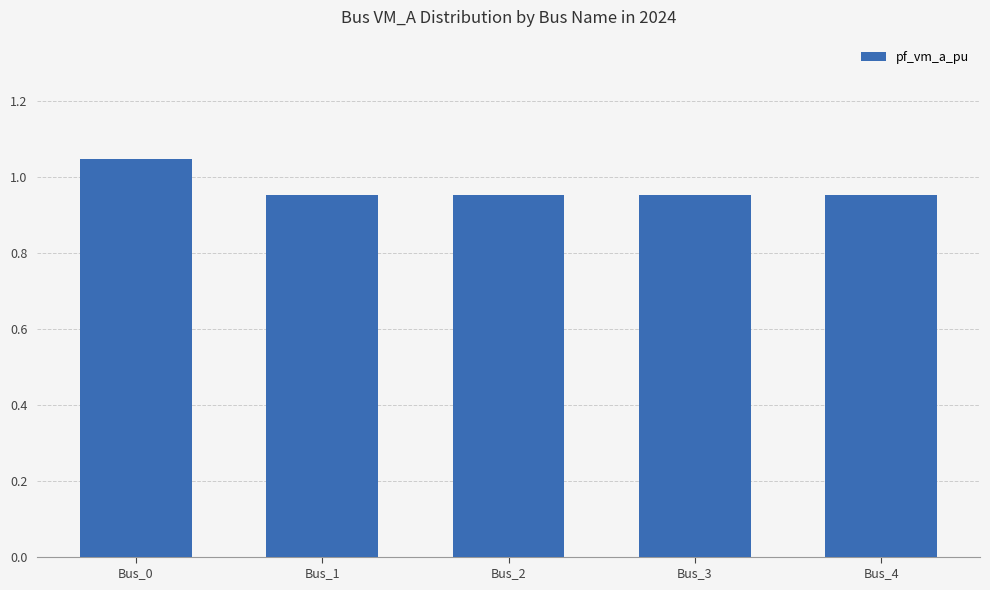

Count the values in the range 0 to 1.

4